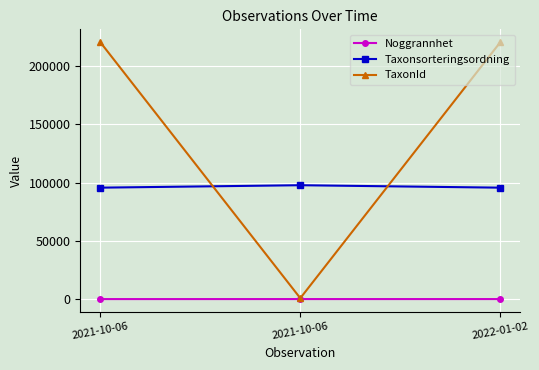

Is this an area chart (filled region under the line)?

No